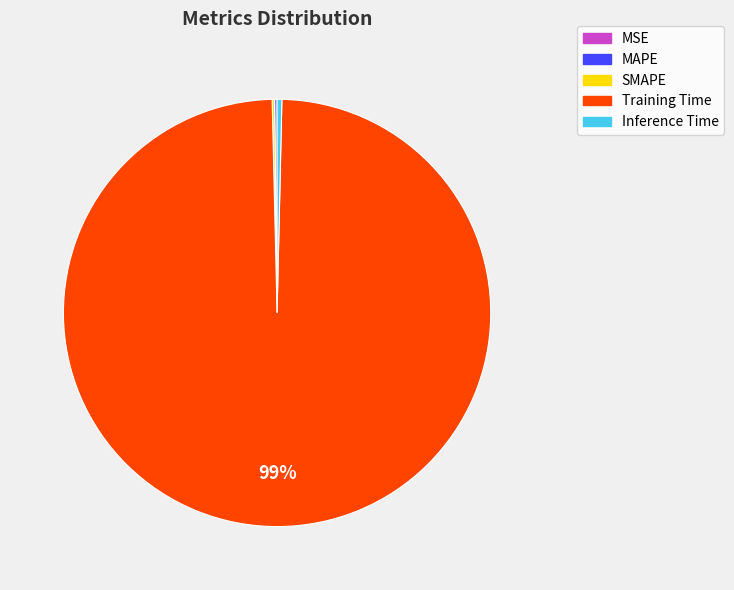

Is it true that Training Time is 85% of the pie?

False